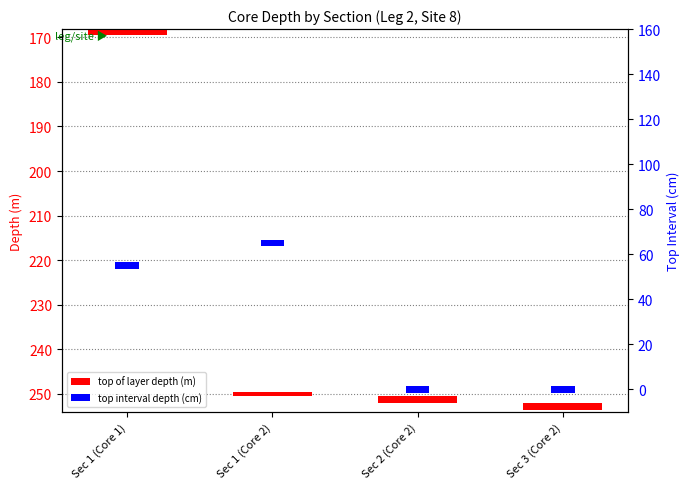

At which label does top interval depth (cm) reach its minimum?

Sec 1 (Core 1)